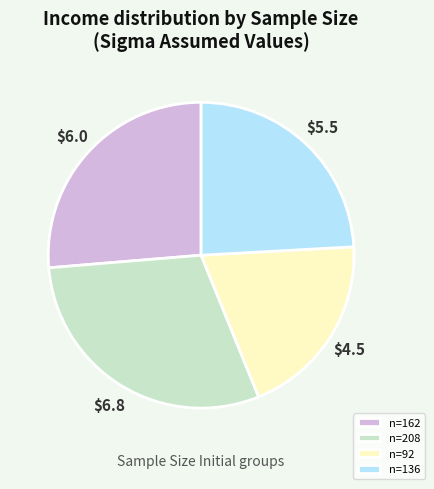

Which category has the smallest portion of the pie?

n=92